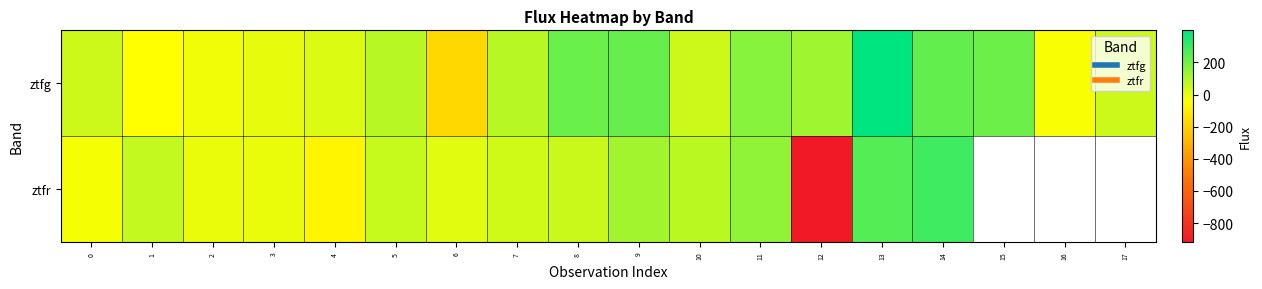

The ztfr series shows 77.2 at 10. True or false?

True